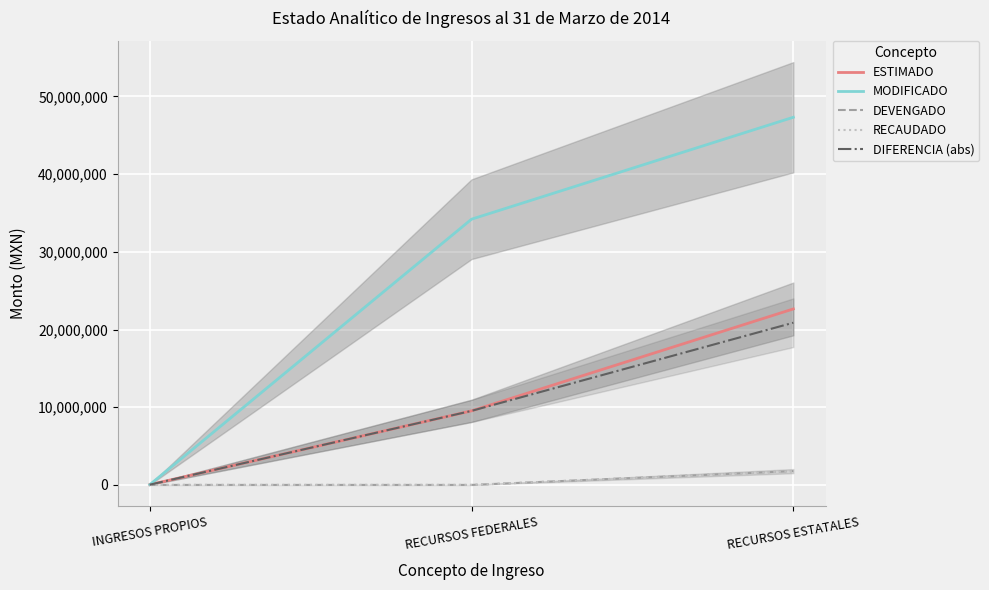

How many lines are shown in the chart?

5